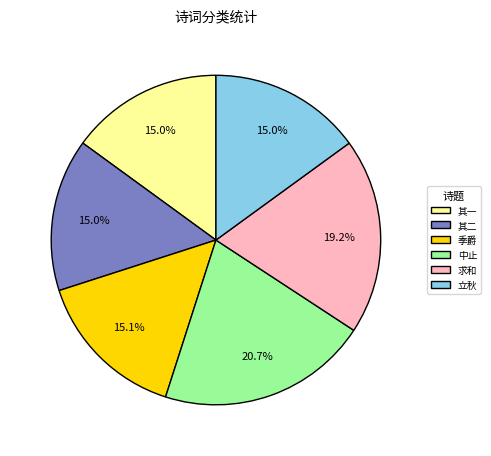

Is 求和 the majority of the pie?

No